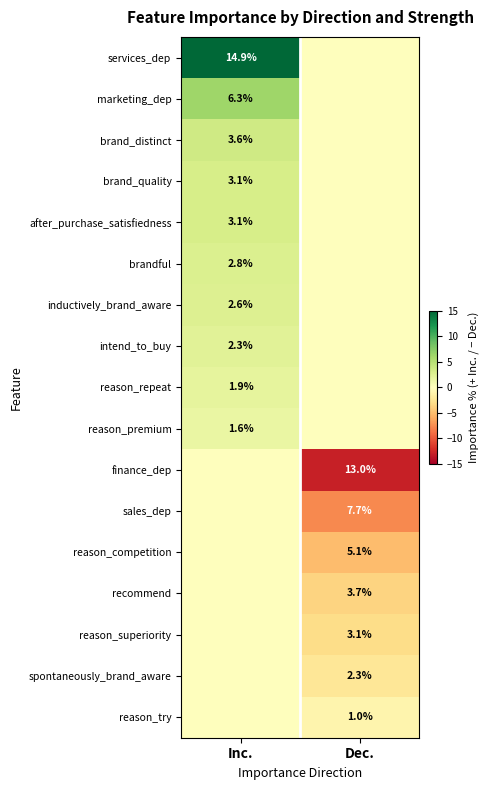

The value of reason_try at Dec. is 1.0. True or false?

True